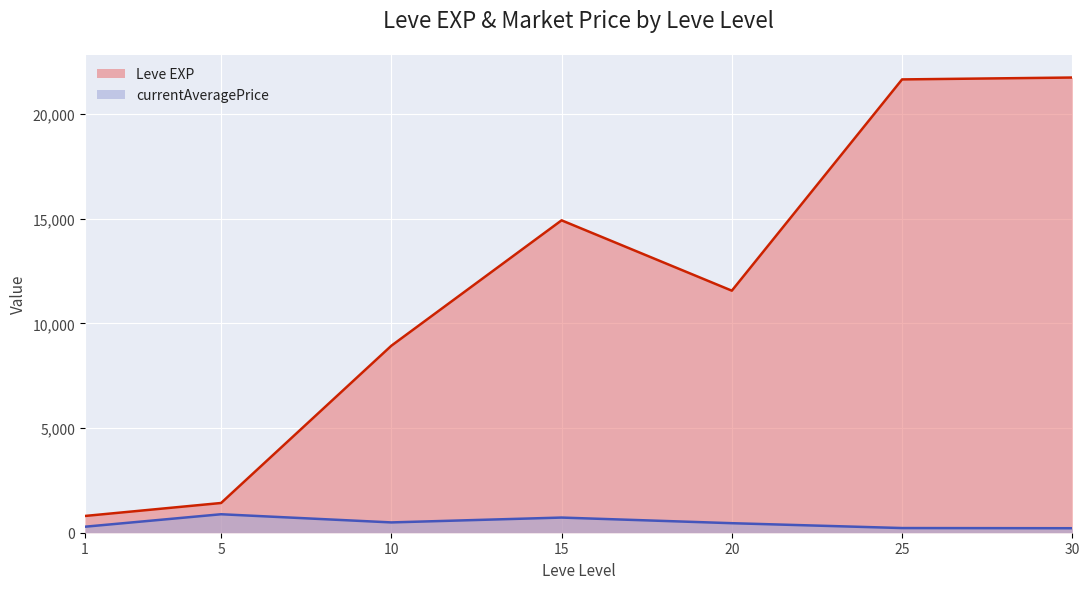

Which series has the largest total across all categories?

Leve EXP